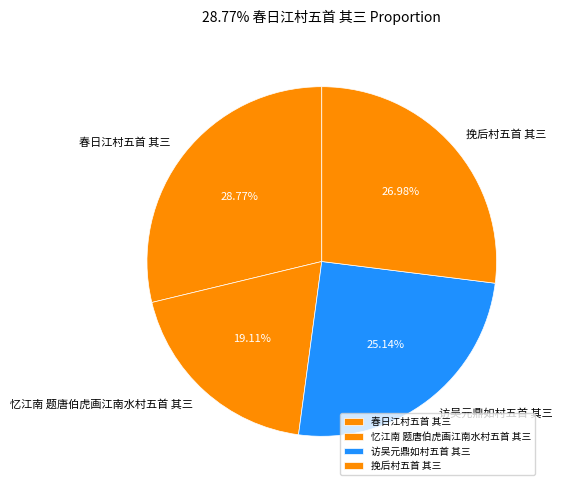

True or false: 挽后村五首 其三 accounts for 27% of the total.

True